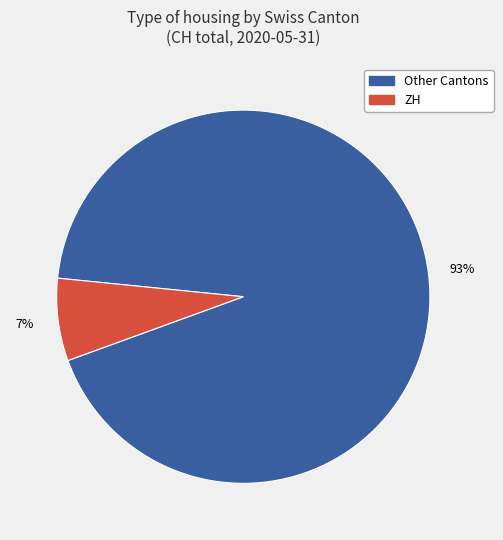

How many segments does this pie chart have?

2